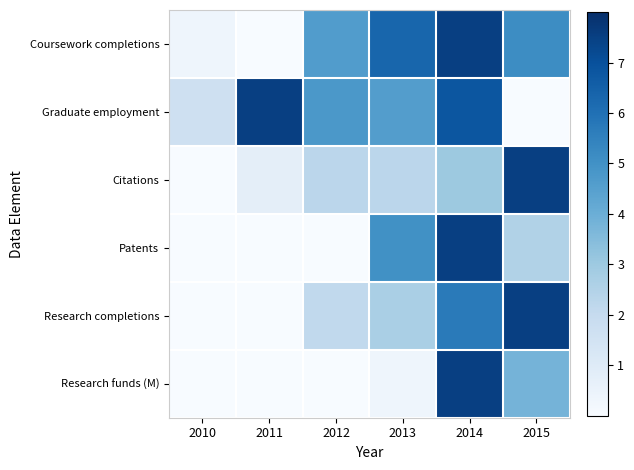

Reading left to right, what are all the values shown in this chart?

Coursework completions: 2010=0.4	2011=0.0	2012=4.6	2013=6.3	2014=7.5	2015=5.1
Graduate employment: 2010=1.7	2011=7.5	2012=4.8	2013=4.6	2014=6.8	2015=0.0
Citations: 2010=0.0	2011=0.8	2012=2.2	2013=2.2	2014=3.0	2015=7.5
Patents: 2010=0.0	2011=0.0	2012=0.0	2013=5.0	2014=7.5	2015=2.5
Research completions: 2010=0.0	2011=0.0	2012=2.1	2013=2.7	2014=5.7	2015=7.5
Research funds (M): 2010=0.0	2011=0.0	2012=0.0	2013=0.4	2014=7.5	2015=3.8